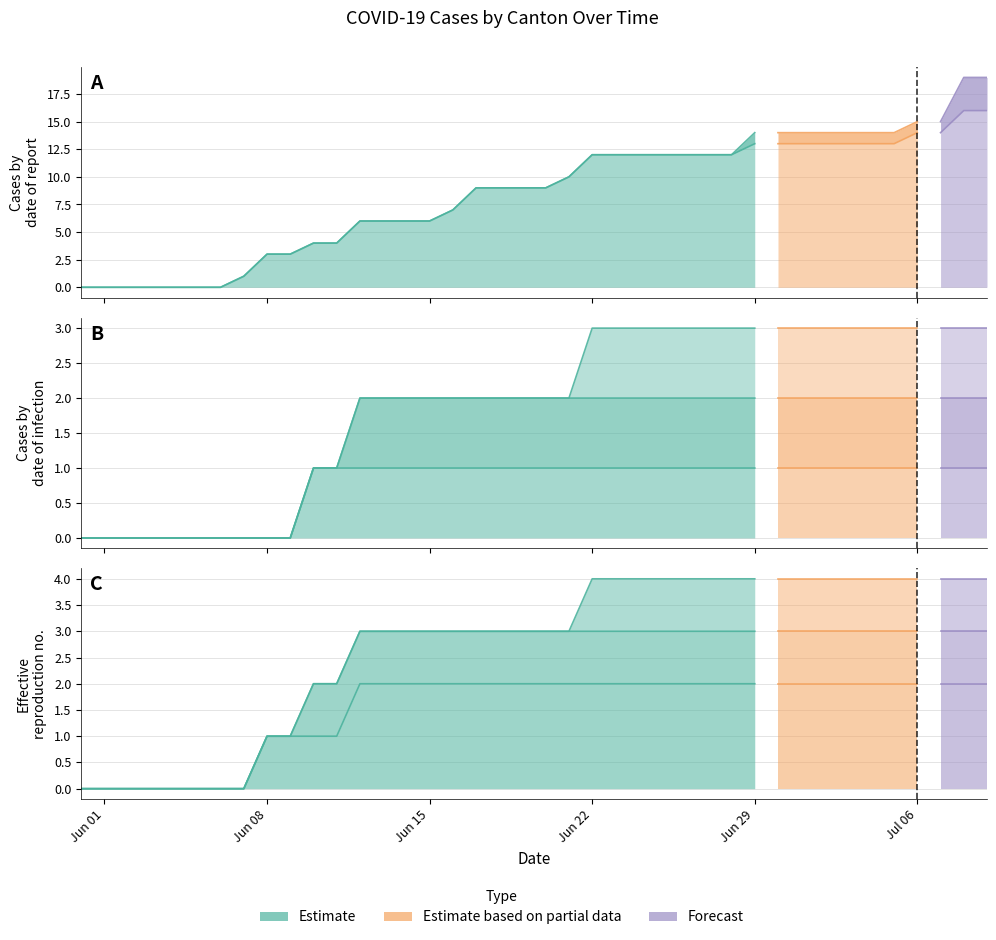

True or false: VS and GE cross at least once.

False